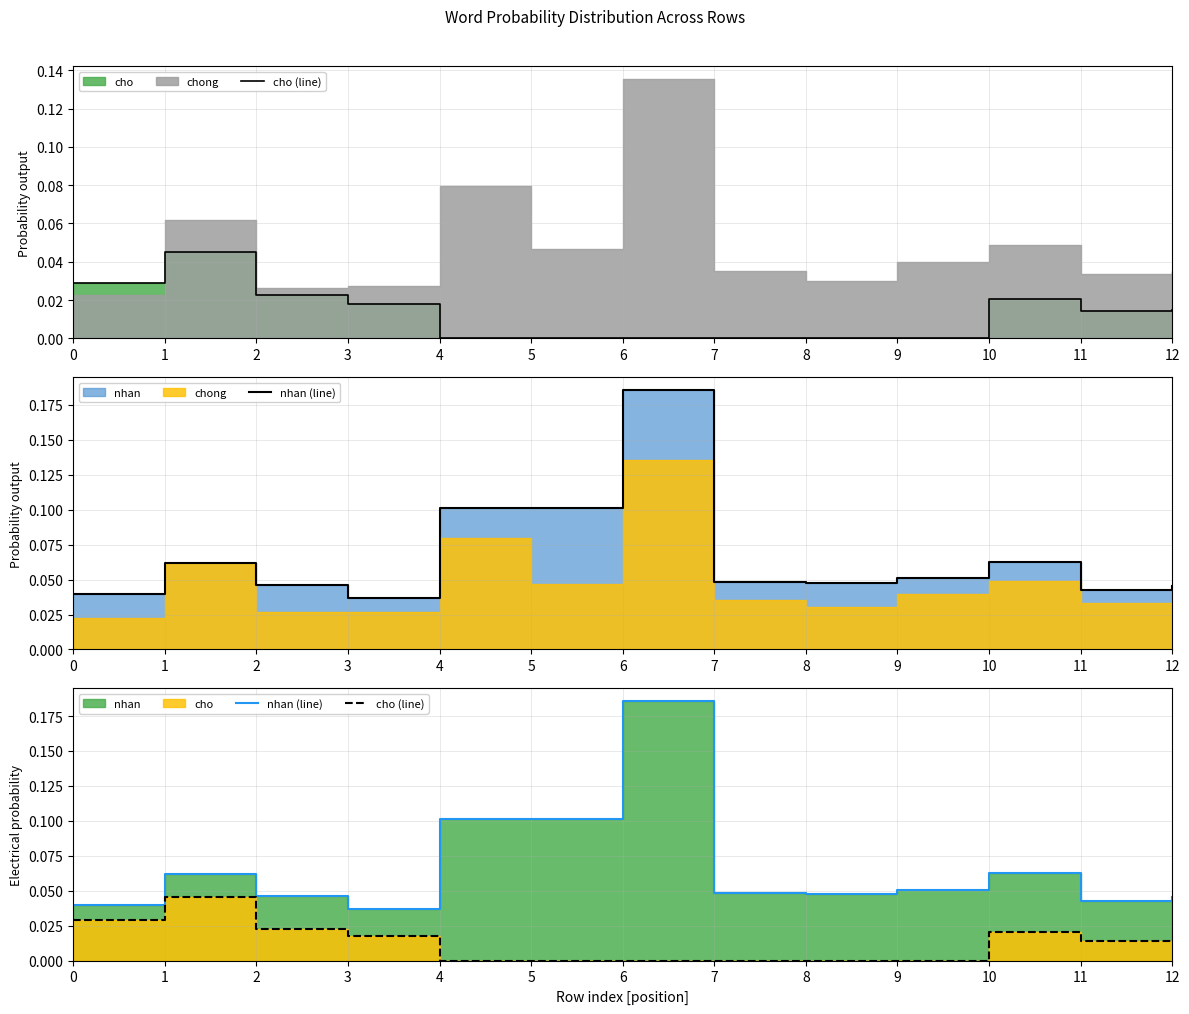

Between 11 and 7, which is larger?

11